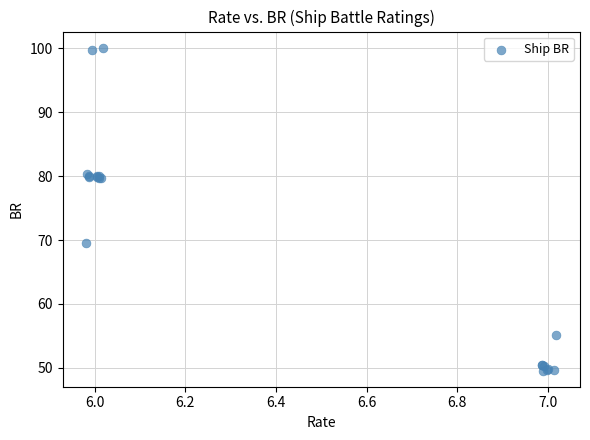

What Y value in the scatter plot is closest to 74?

69.5